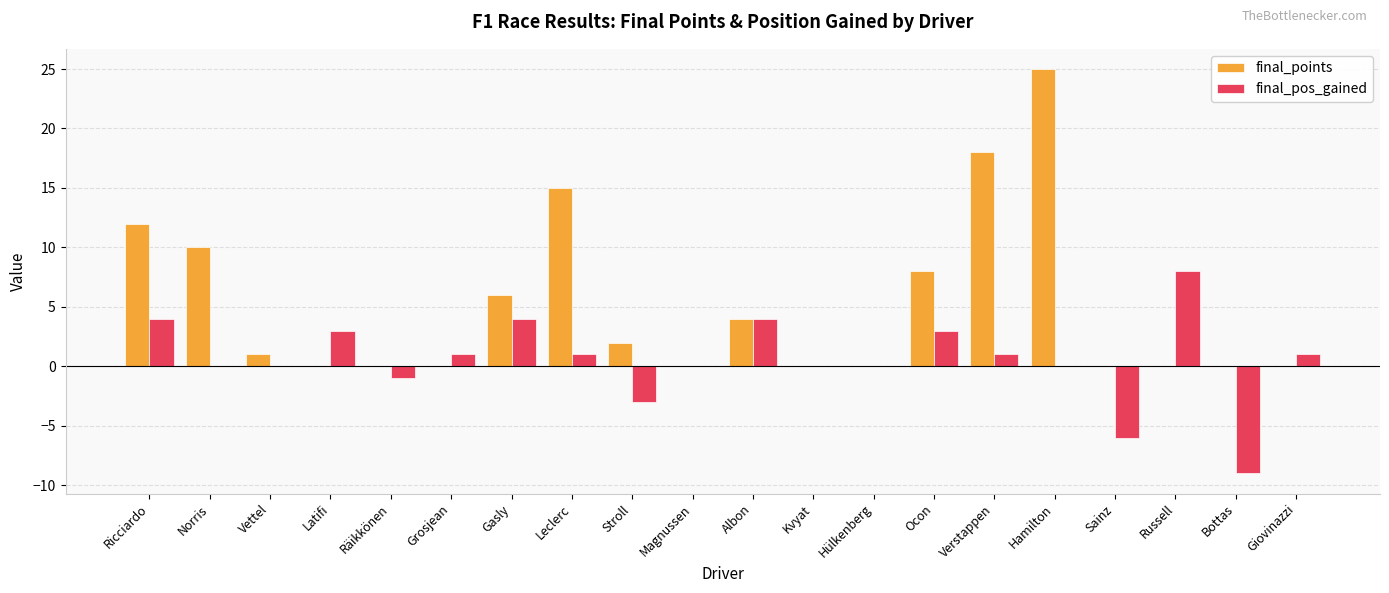

Where does the final_points series first go above 1?

Ricciardo